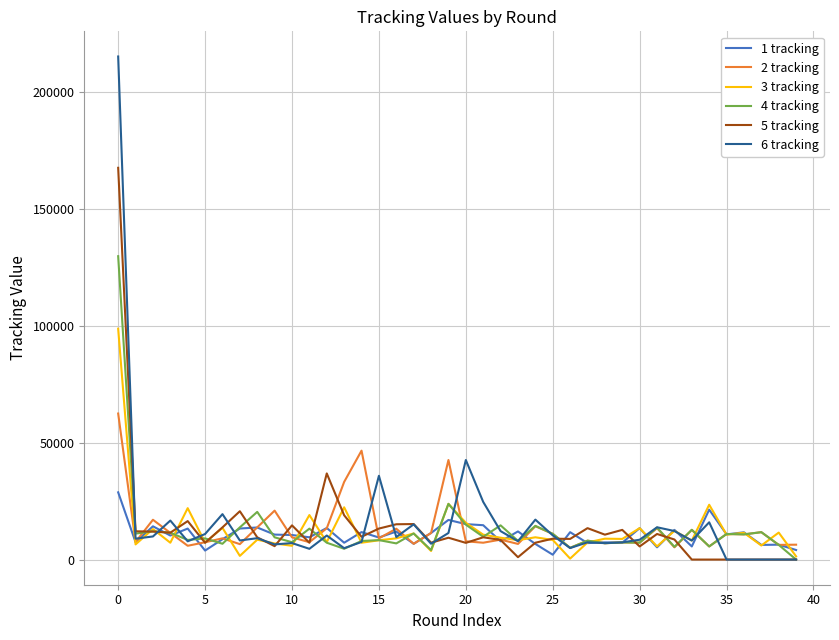

What is the greatest value displayed?

215076